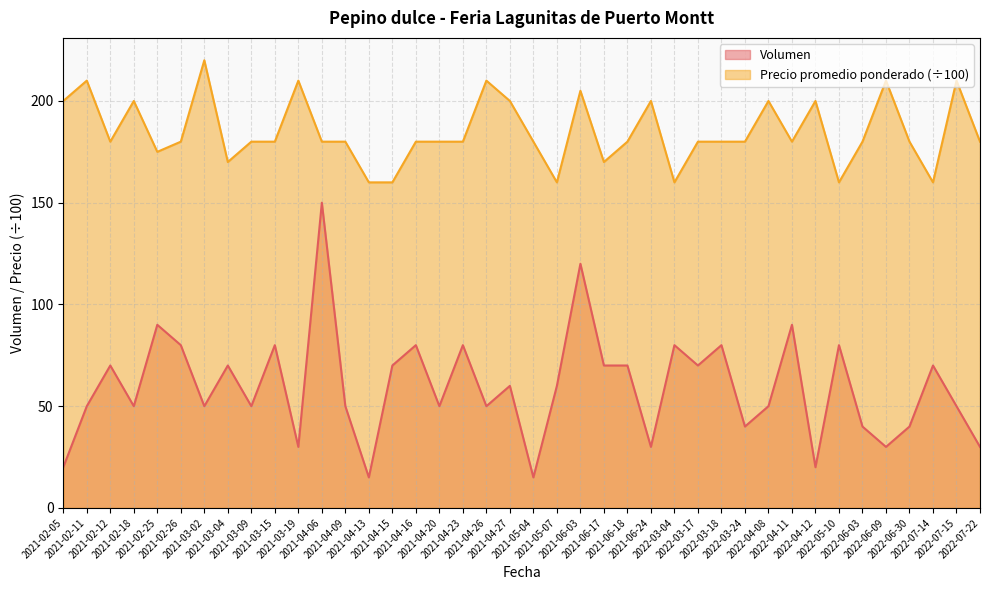

At how many categories does at least one series exceed 218?

1